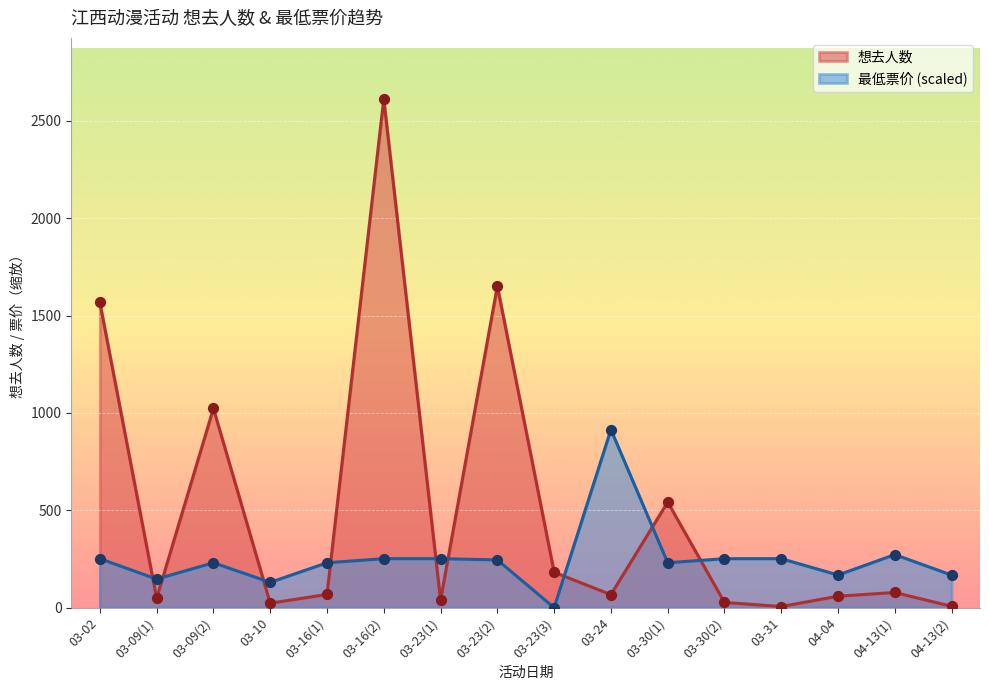

Which series reaches the minimum Y coordinate?

最低票价